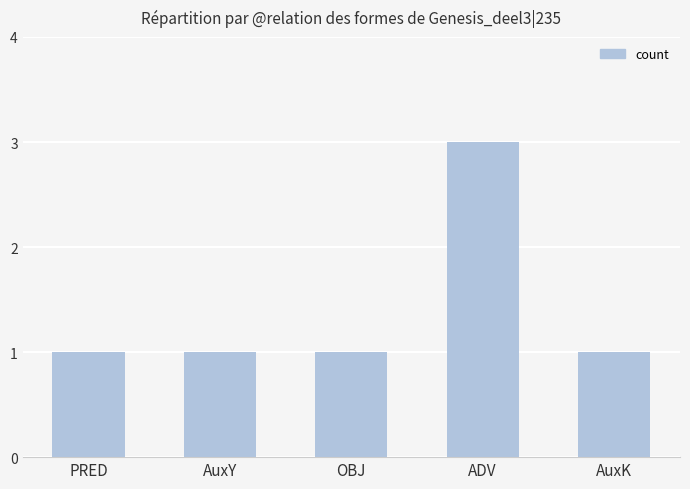

Does the chart contain any negative values?

No